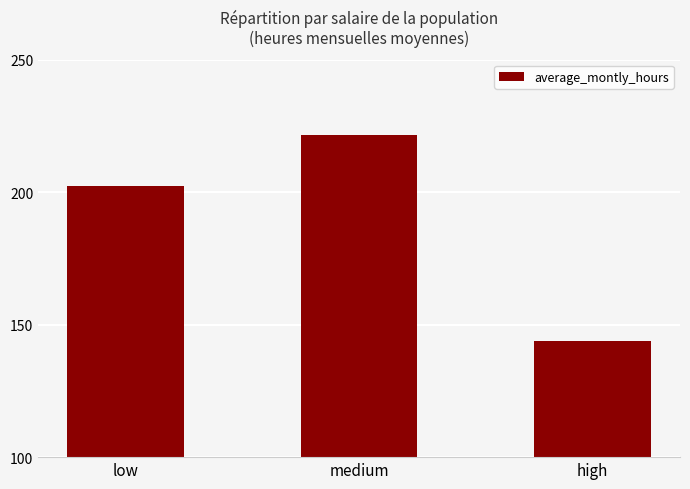

Reading left to right, what are all the values shown in this chart?

low=202.2	medium=221.6	high=144.0